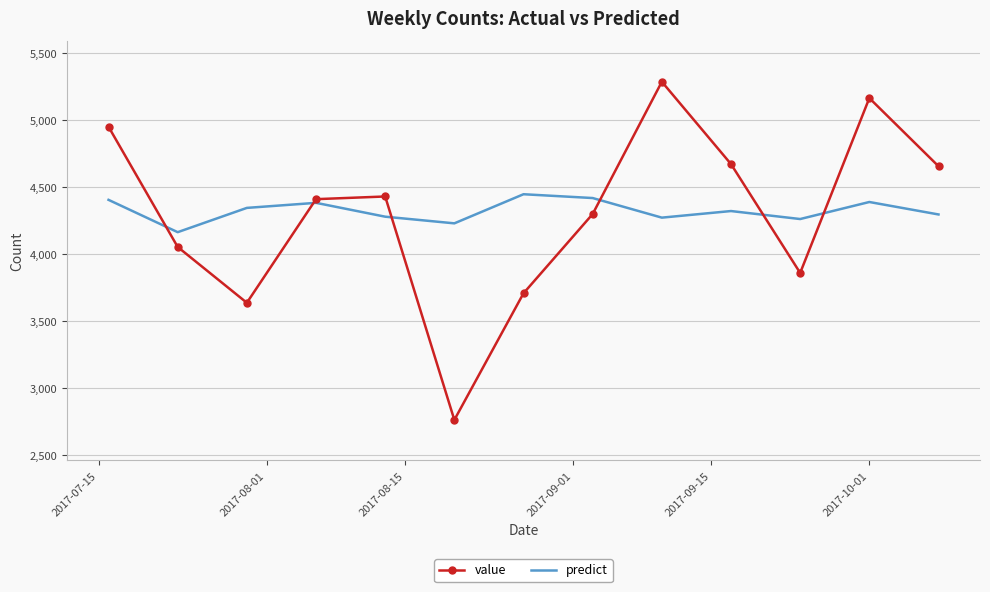

Rank the series by their maximum value, from highest to lowest.

value, predict